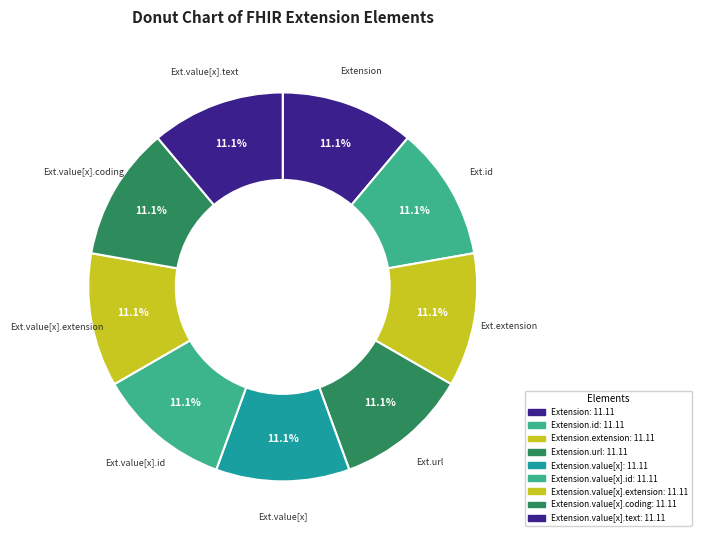

Which slice is the largest?

Extension.id